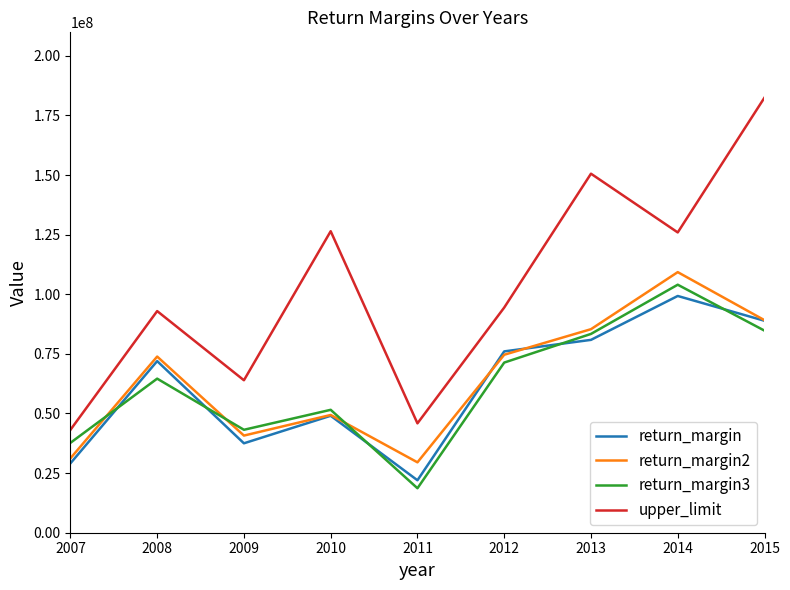

True or false: return_margin2 and upper_limit cross at least once.

False